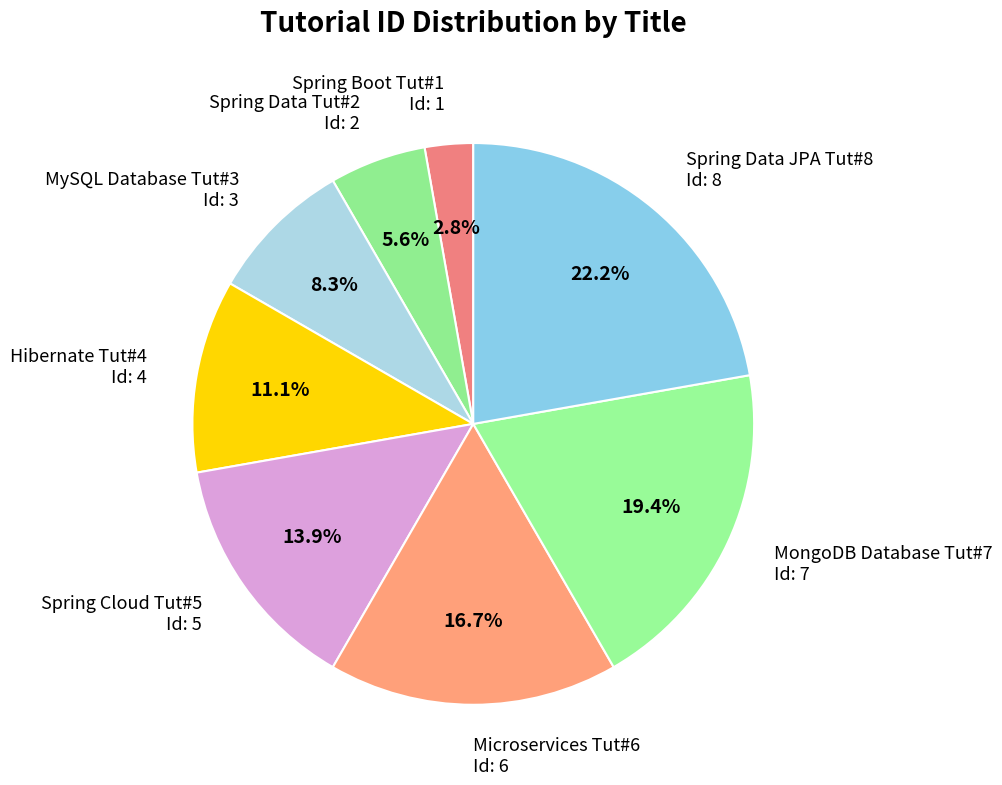

What is the ratio of the value at Hibernate Tut#4 to the value at Microservices Tut#6?

0.7